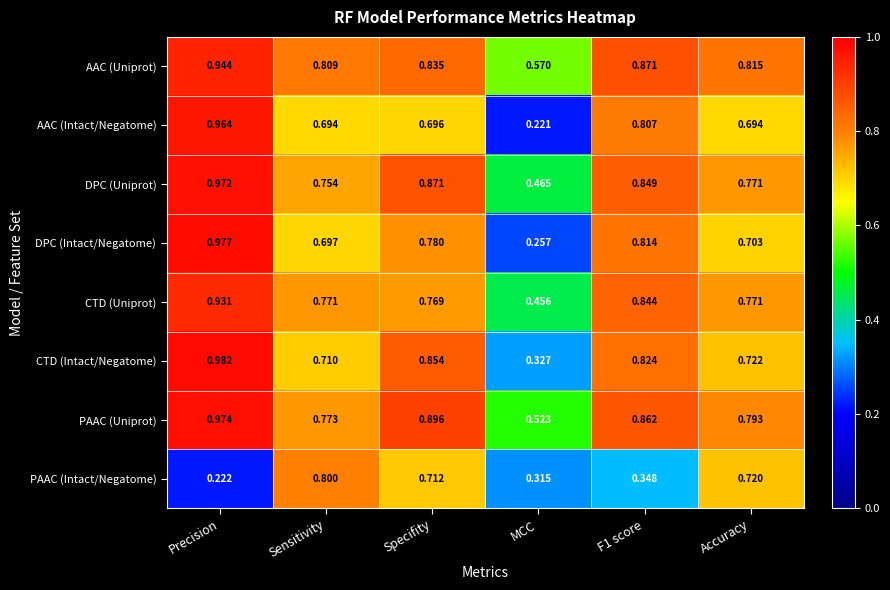

At Specifity, list the series in order from smallest to largest.

AAC (Intact/Negatome), PAAC (Intact/Negatome), CTD (Uniprot), DPC (Intact/Negatome), AAC (Uniprot), CTD (Intact/Negatome), DPC (Uniprot), PAAC (Uniprot)